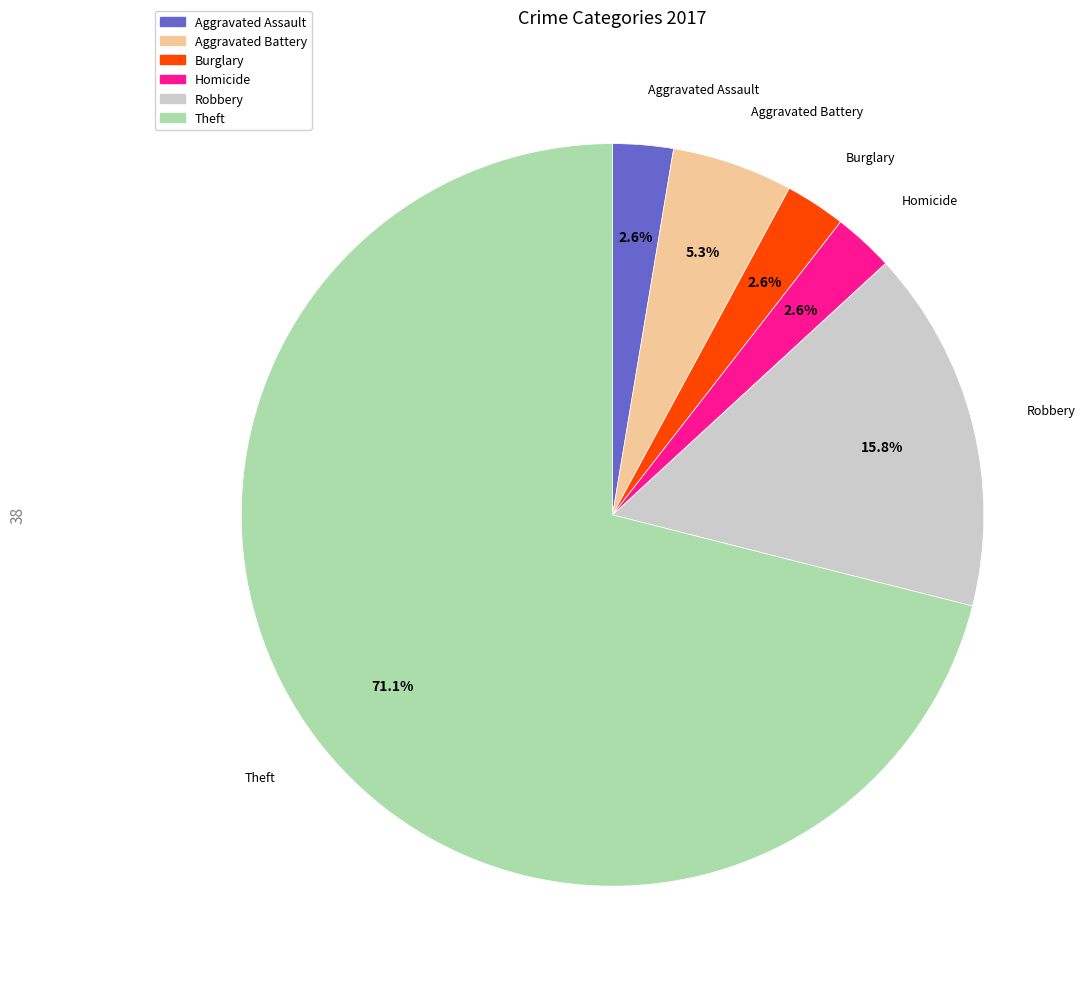

Is the sum of Robbery and Homicide greater than half?

No